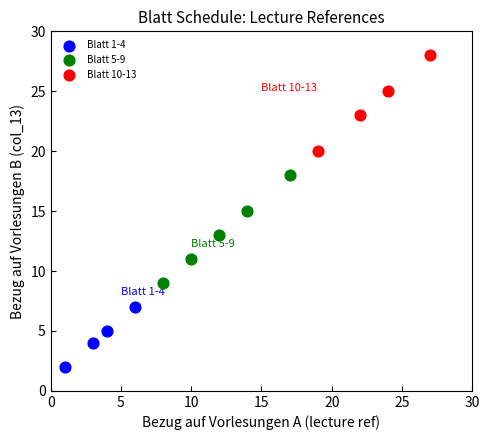

Which series contains the highest Y value?

Blatt 10-13